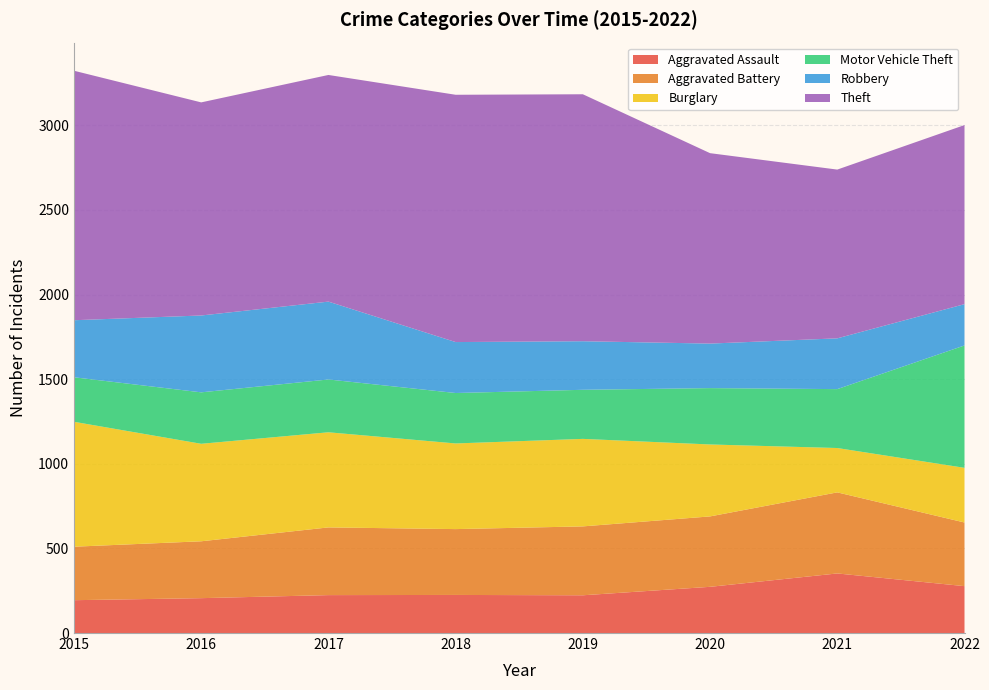

Reading left to right, extract all data points from this chart.

Aggravated Assault: 194	206	224	225	223	273	352	277
Aggravated Battery: 316	336	400	389	407	416	479	376
Burglary: 738	576	562	506	517	425	262	323
Motor Vehicle Theft: 263	304	312	298	290	333	348	723
Robbery: 337	454	460	301	287	263	300	244
Theft: 1474	1259	1339	1461	1459	1125	997	1058